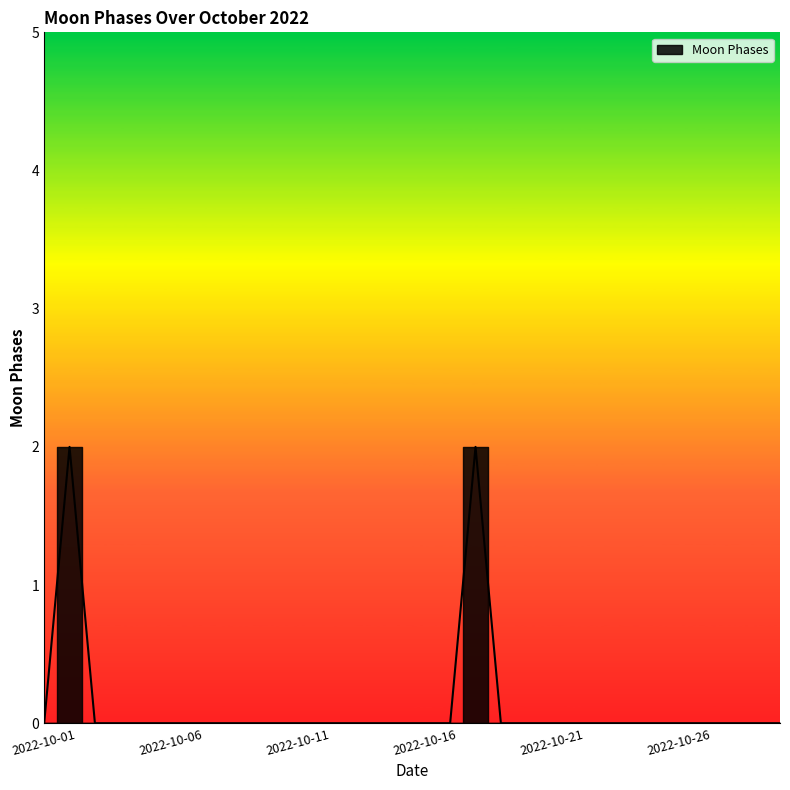

The value at 2022-10-13 is 0. True or false?

True